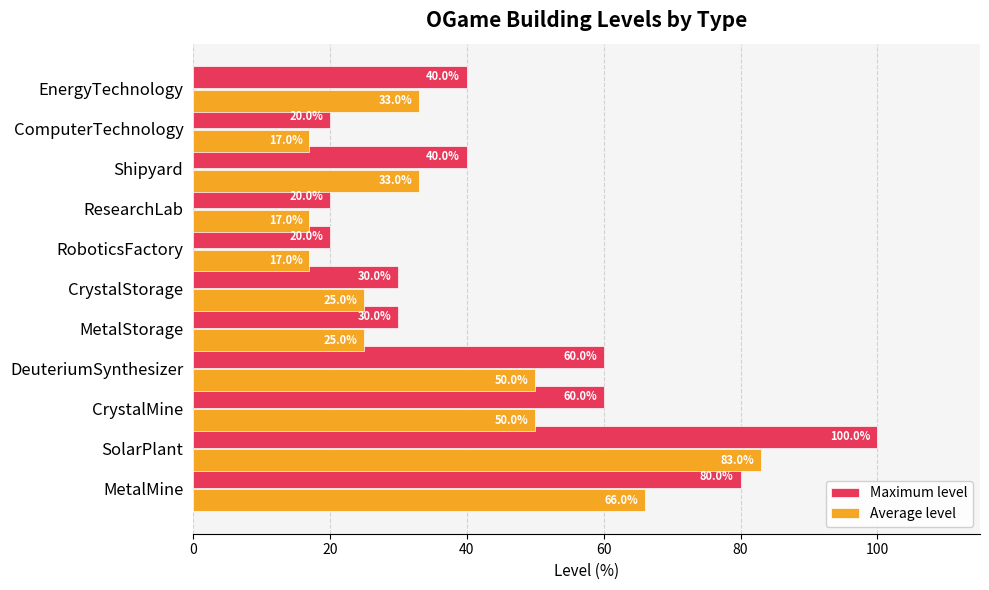

At CrystalMine, list the series in order from smallest to largest.

Average level, Maximum level